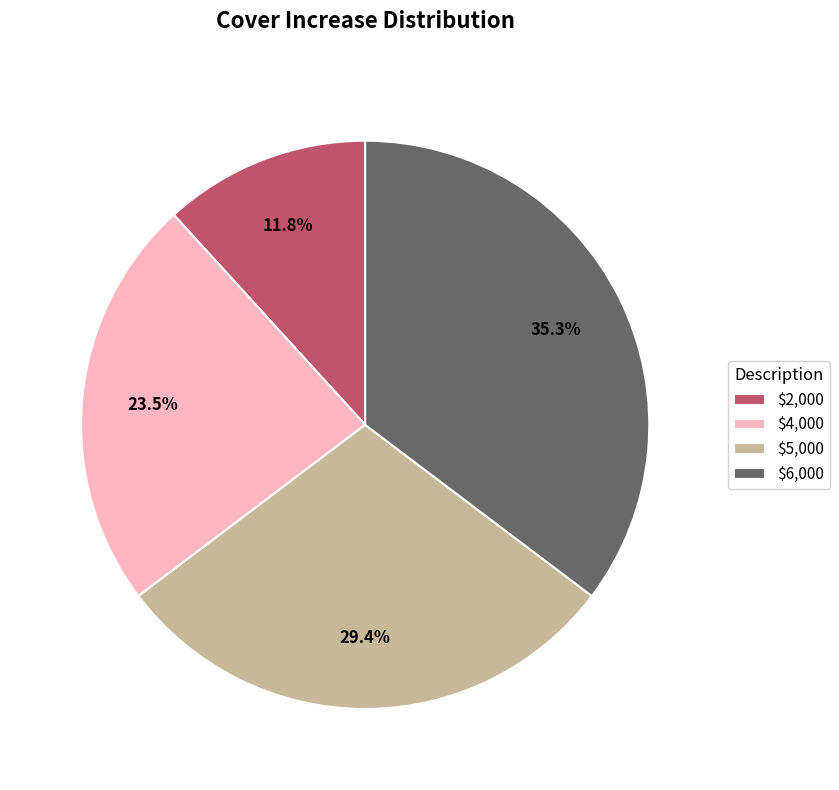

To the nearest percent, what is the combined percentage of $5,000 and $2,000?

41%